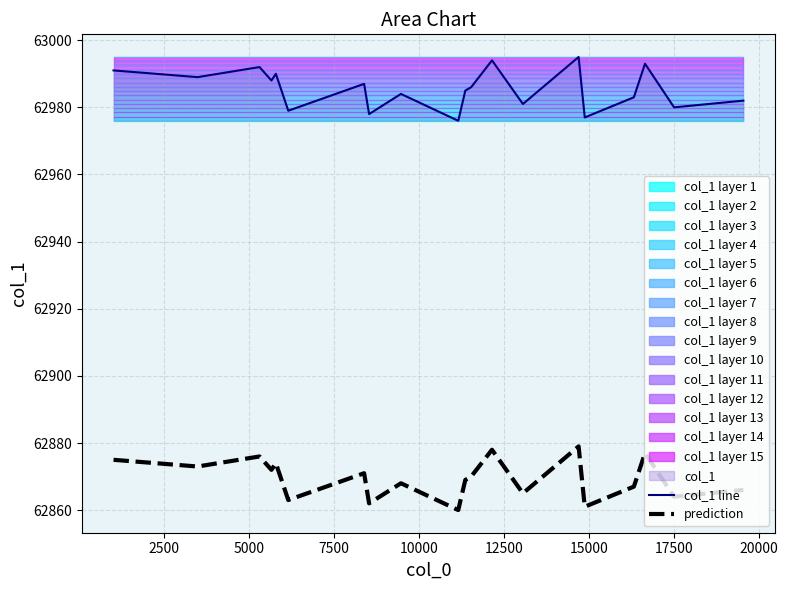

In prediction, how many points are lower than both neighbors (excluding endpoints)?

8